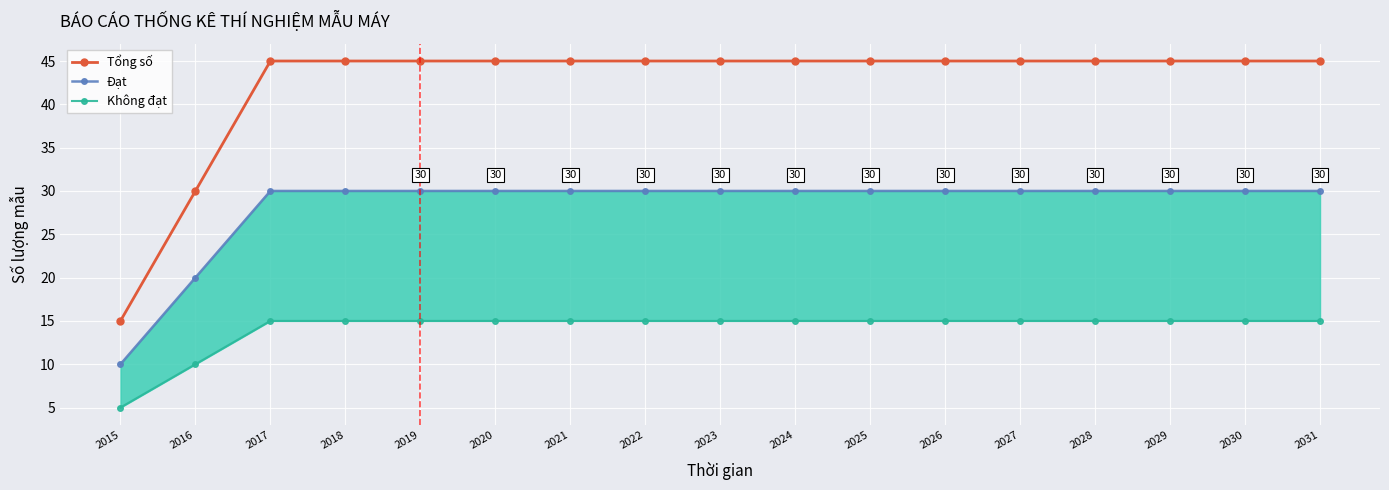

True or false: Đạt has a value of 14 at 2020.

False